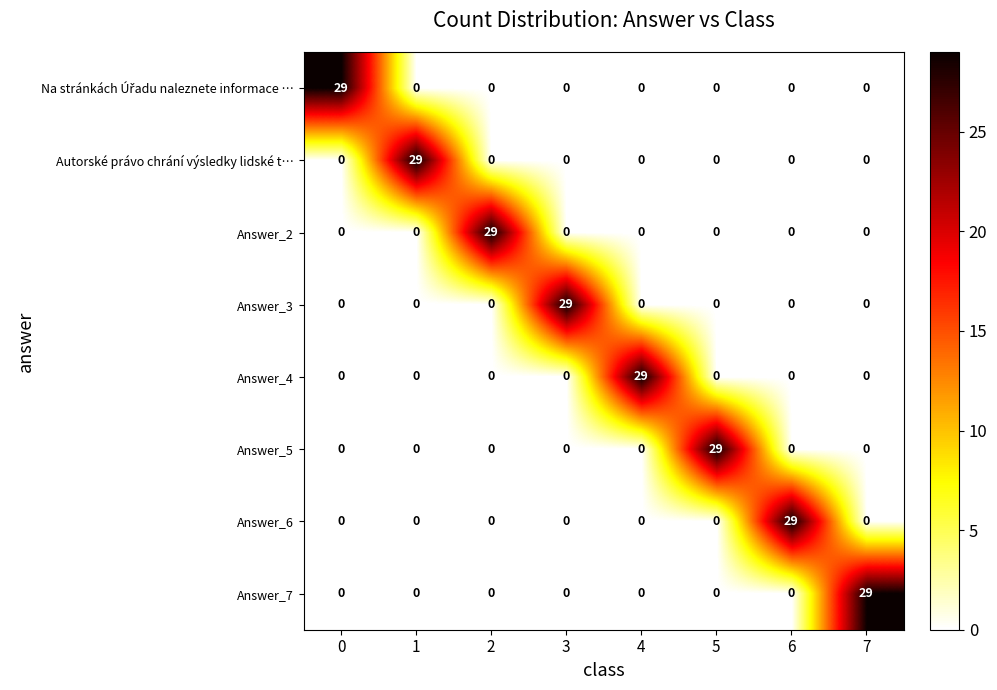

How many categories are shown in the chart?

8